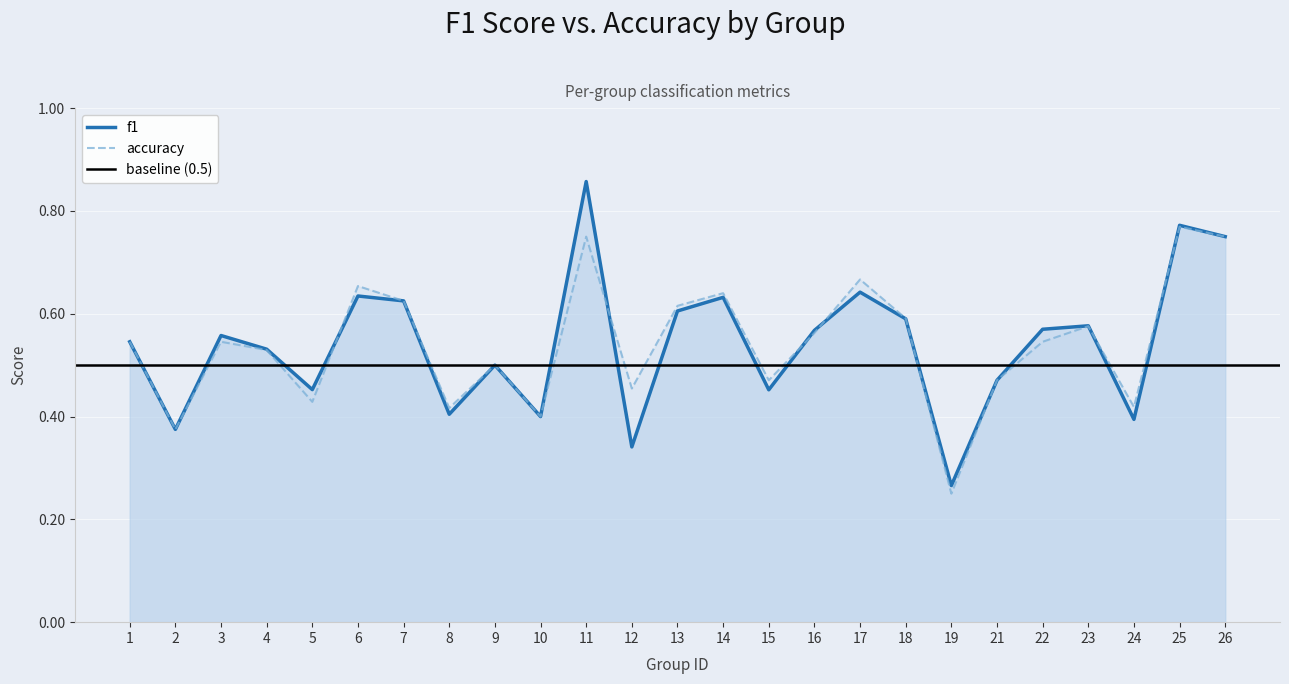

The accuracy series shows 0.7 at 6. True or false?

True